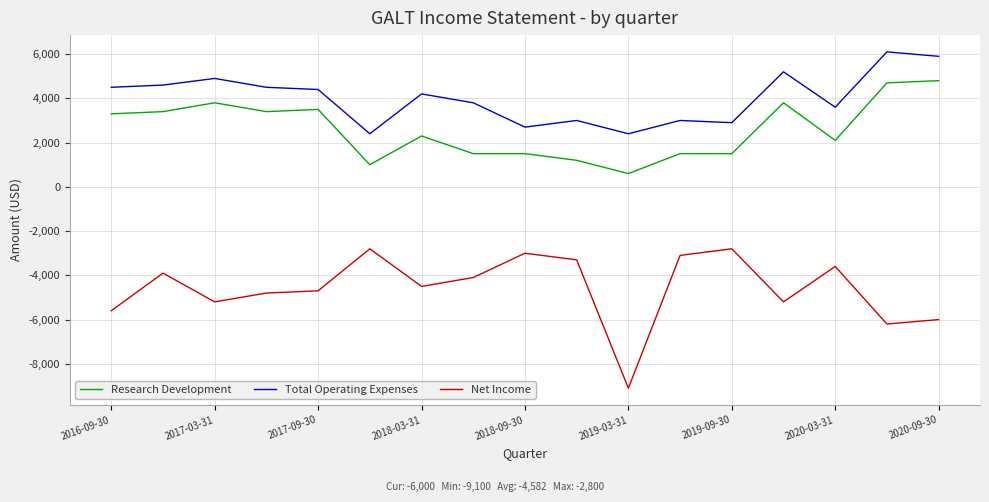

What is the lowest value of the Research Development series?

600